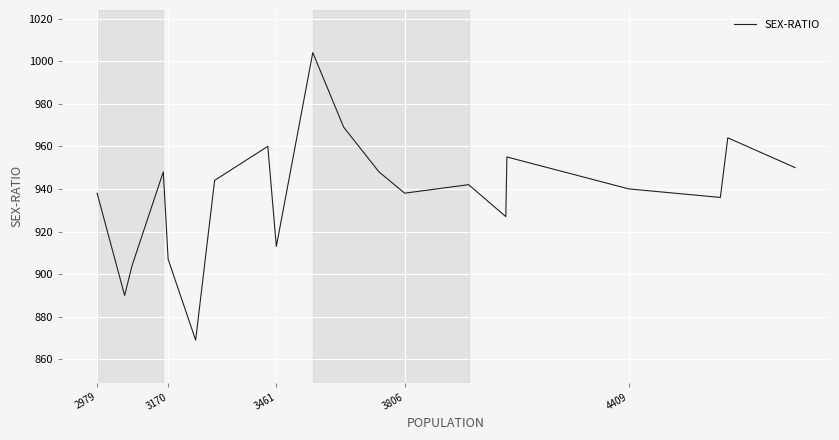

What is the minimum value shown in the chart?

869